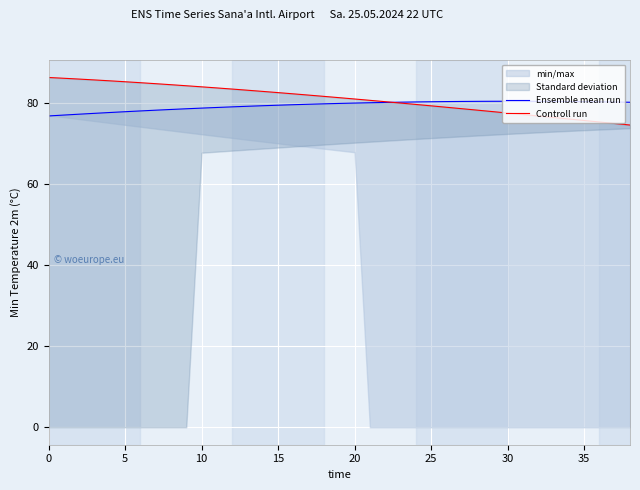

What is the label of the 37th point from the left?

36